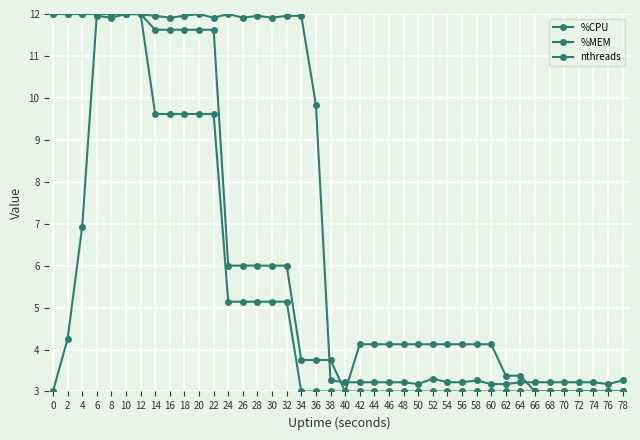

Reading left to right, transcribe all the data shown in this chart.

%CPU: 3.0	4.2	6.9	12.0	11.9	12.0	12.0	12.0	11.9	12.0	12.0	11.9	12.0	11.9	12.0	11.9	12.0	12.0	9.8	3.3	3.2	3.2	3.2	3.2	3.2	3.2	3.3	3.2	3.2	3.3	3.2	3.2	3.2	3.2	3.2	3.2	3.2	3.2	3.2	3.3
%MEM: 12.0	12.0	12.0	12.0	12.0	12.0	12.0	9.6	9.6	9.6	9.6	9.6	5.1	5.1	5.1	5.1	5.1	3.0	3.0	3.0	3.0	3.0	3.0	3.0	3.0	3.0	3.0	3.0	3.0	3.0	3.0	3.0	3.0	3.0	3.0	3.0	3.0	3.0	3.0	3.0
nthreads: 12.0	12.0	12.0	12.0	12.0	12.0	12.0	11.6	11.6	11.6	11.6	11.6	6.0	6.0	6.0	6.0	6.0	3.8	3.8	3.8	3.0	4.1	4.1	4.1	4.1	4.1	4.1	4.1	4.1	4.1	4.1	3.4	3.4	3.0	3.0	3.0	3.0	3.0	3.0	3.0